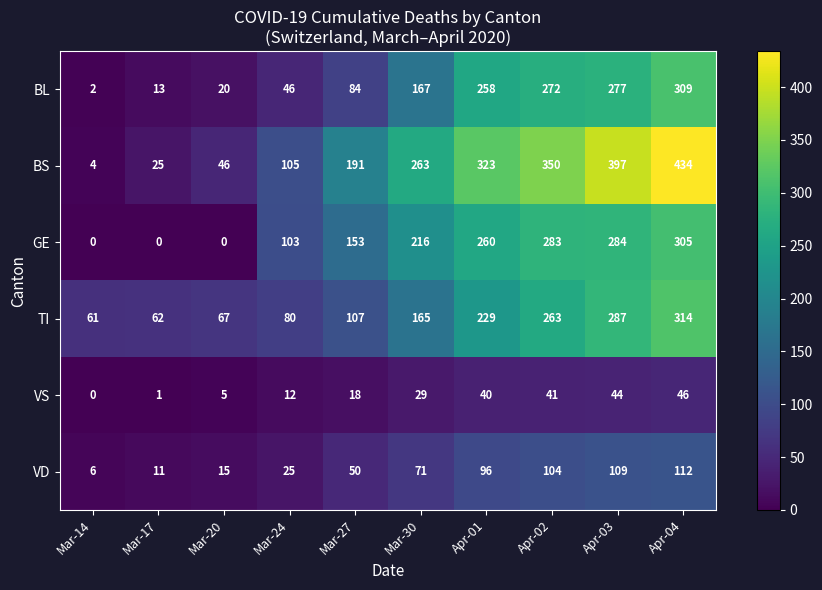

Rank the series at Mar-30 from highest to lowest value.

BS, GE, BL, TI, VD, VS